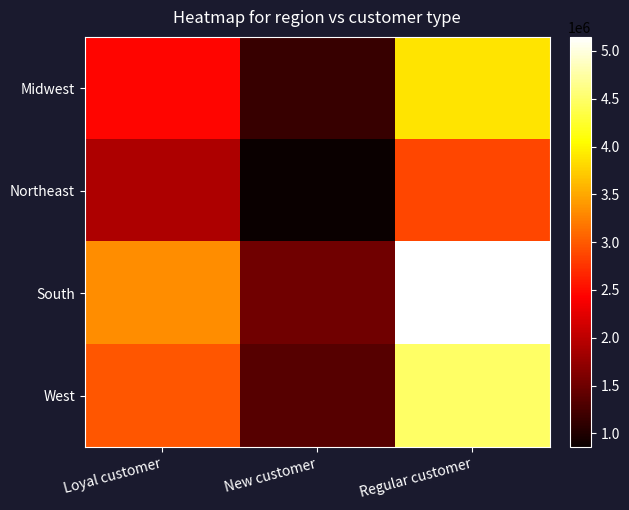

Reading left to right, extract all data points from this chart.

Midwest: Loyal customer=2461962	New customer=1145203	Regular customer=3879691
Northeast: Loyal customer=1905685	New customer=856916	Regular customer=2874609
South: Loyal customer=3335405	New customer=1523600	Regular customer=5146813
West: Loyal customer=2976526	New customer=1343210	Regular customer=4480359